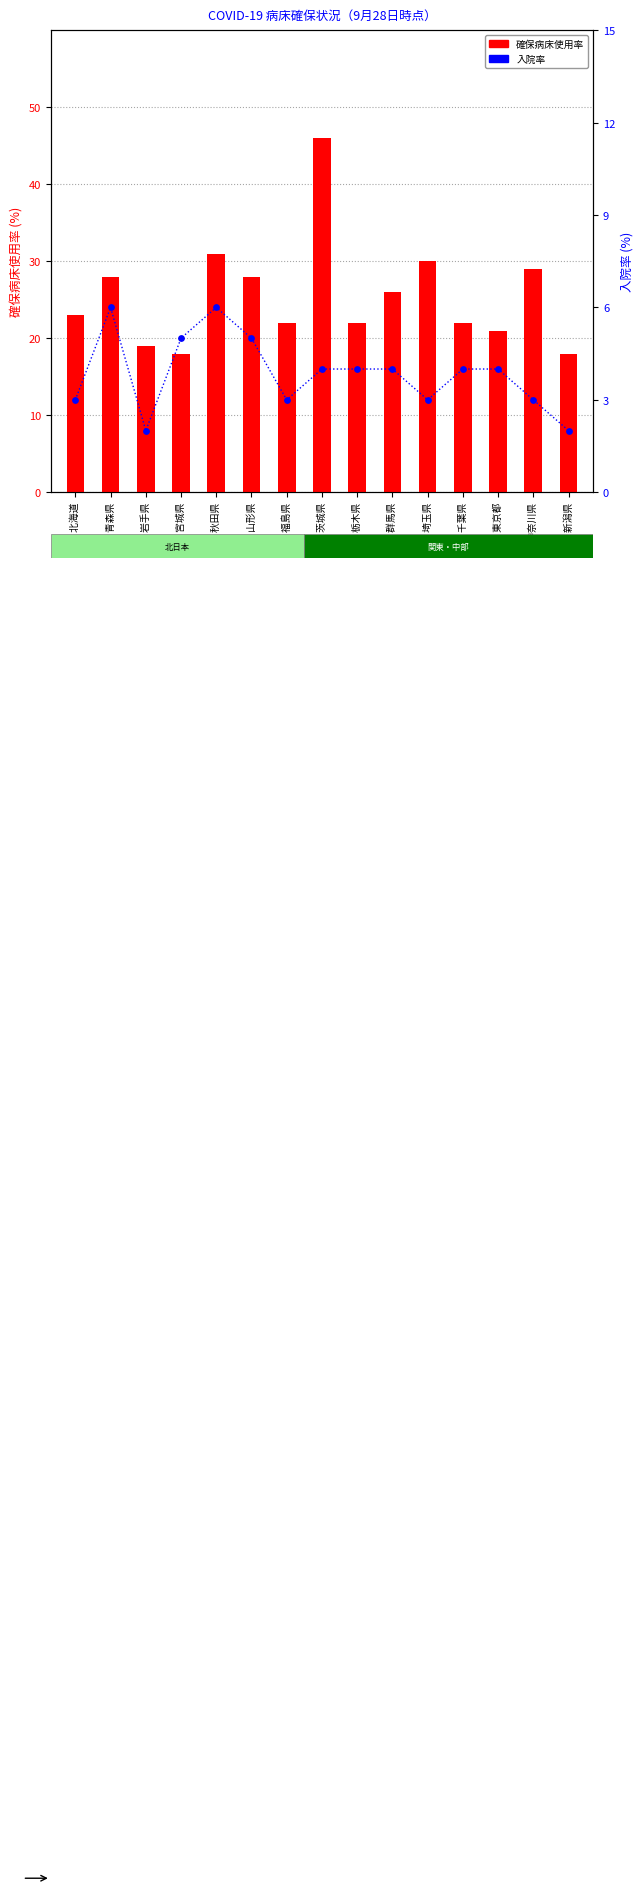

Which series reaches the minimum Y coordinate?

入院率